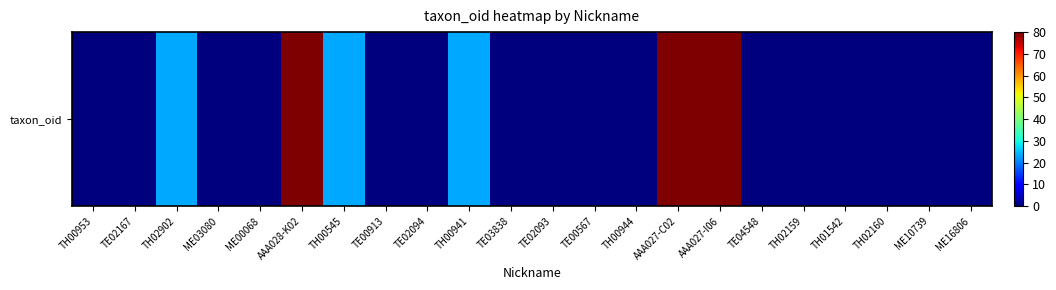

What is the average value?

14.1